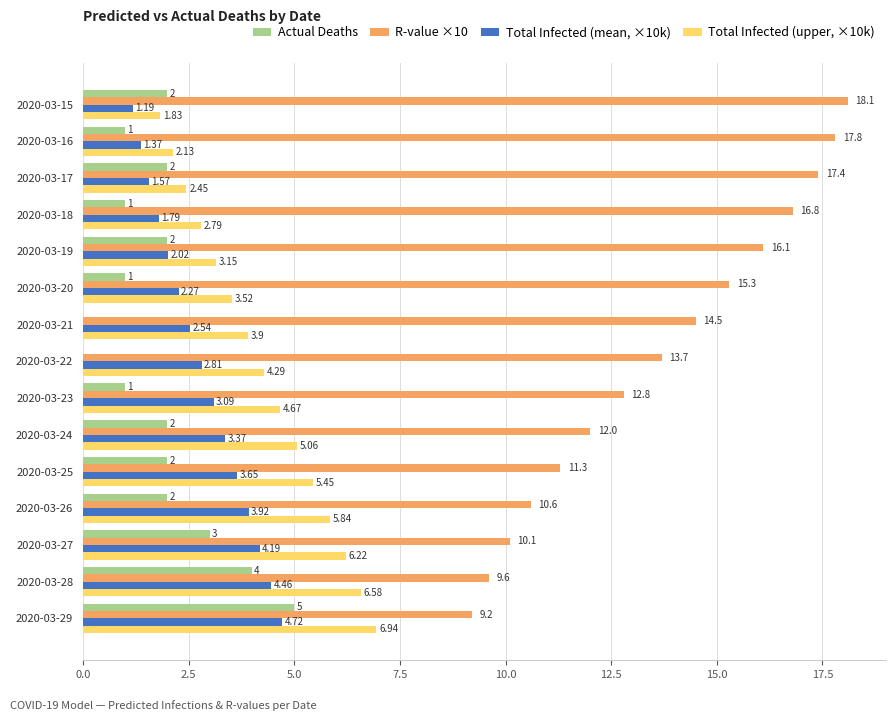

What is the sum of the Actual Deaths values at 2020-03-26 and 2020-03-17?

4.0